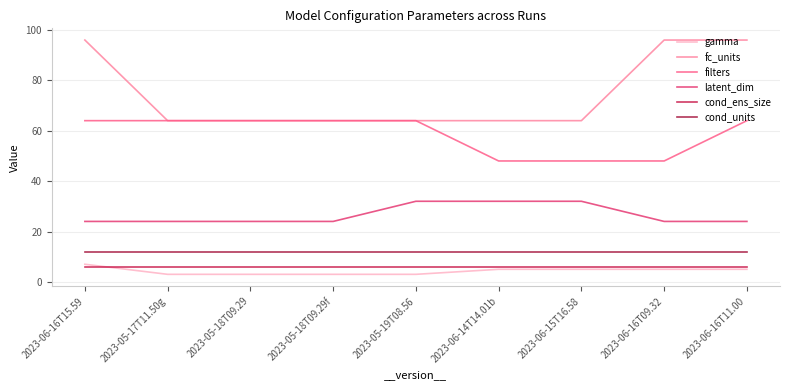

How many distinct data groups are displayed?

6